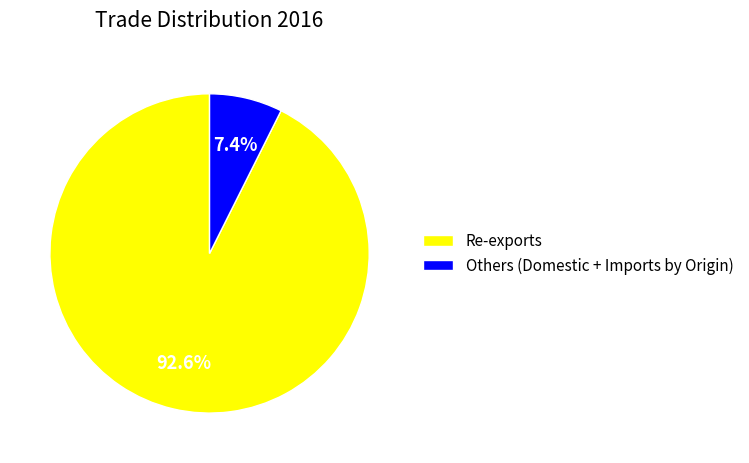

Which slice represents more than half of the pie?

Re-exports